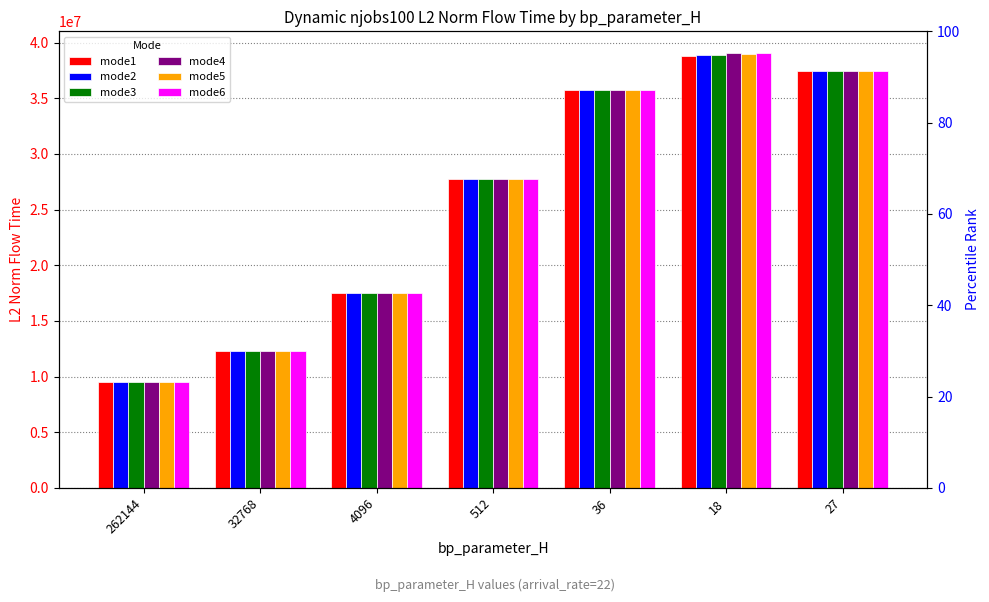

What is the difference between the maximum and minimum values in the mode4 series?

29523749.9